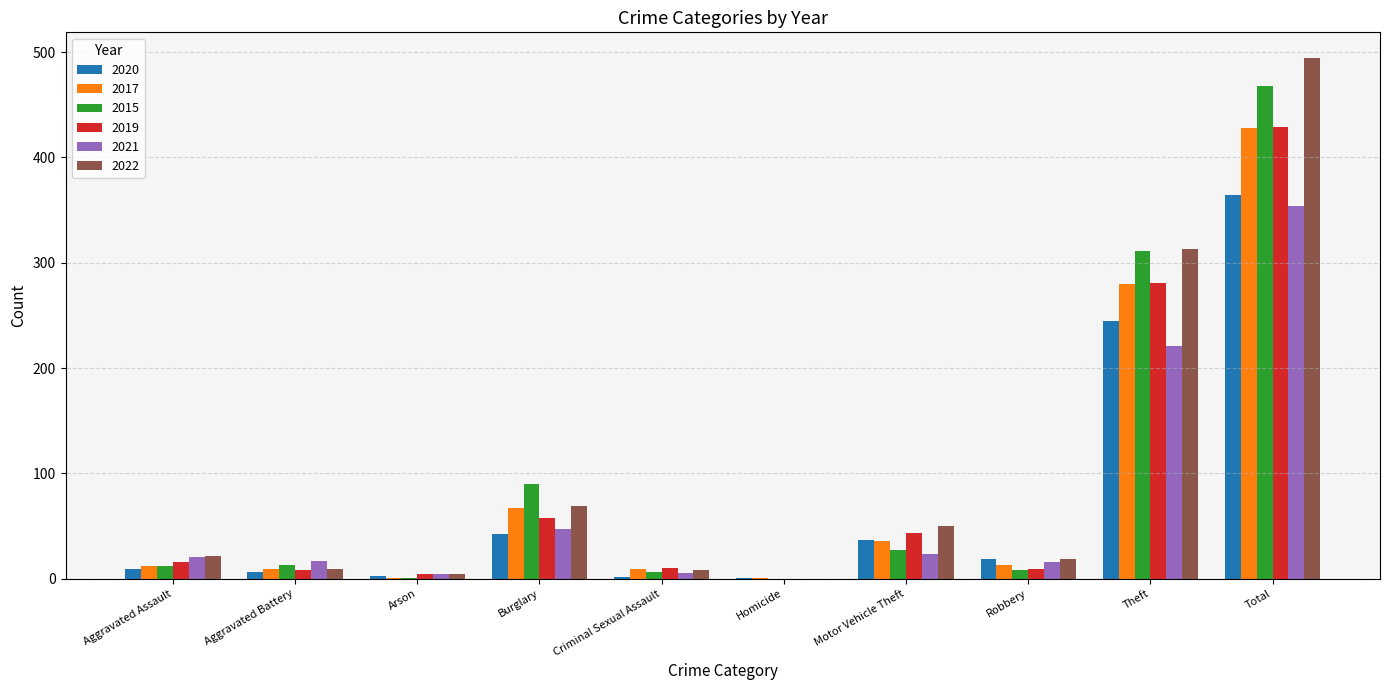

Is the value of 2021 at Motor Vehicle Theft greater than the value of 2019 at Robbery?

Yes